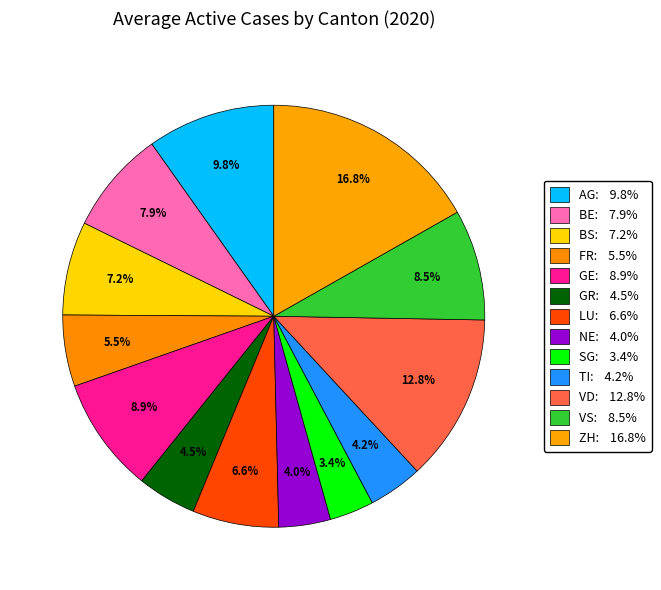

Between ZH and AG, which is larger?

ZH